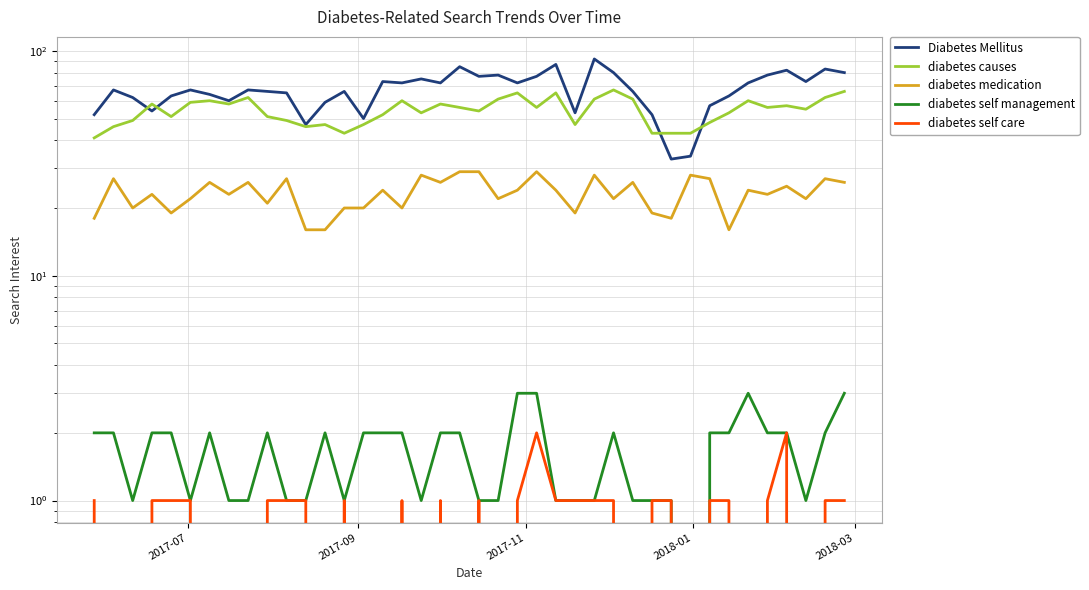

How many data points in Diabetes Mellitus are above 67?

18